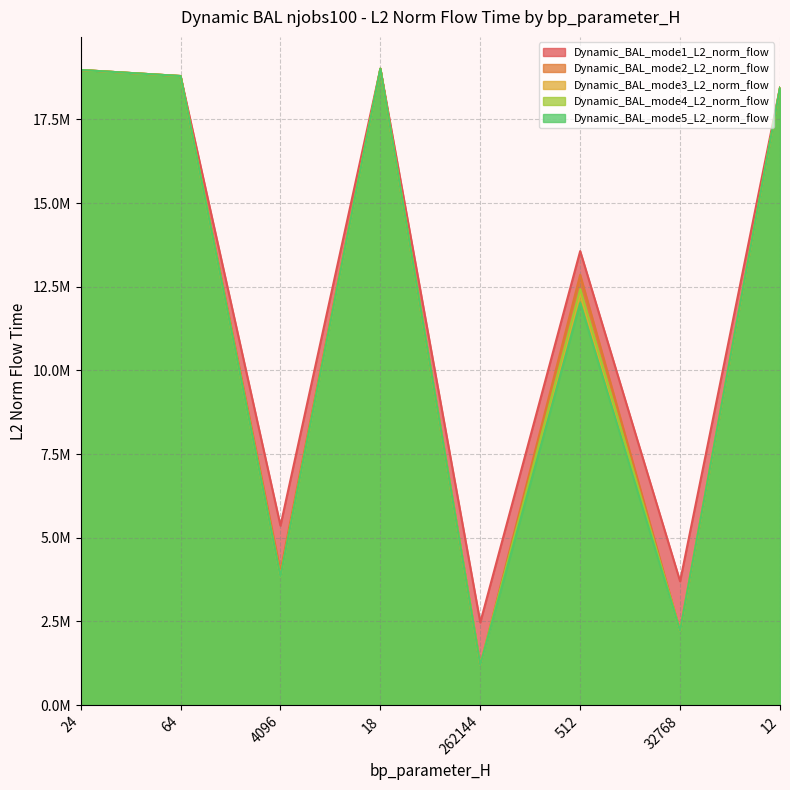

Reading left to right, transcribe all the data shown in this chart.

mode1: 18974693.8	18793794.6	5360527.1	19012370.7	2469006.7	13563765.8	3698156.9	18444292.1
mode2: 18974693.8	18793794.6	4000107.6	19012370.7	1196193.1	12856249.2	2218585.1	18444292.1
mode3: 18974693.8	18793794.6	3837316.6	19012370.7	1198096.5	12303273.2	2218777.7	18444292.1
mode4: 18974693.8	18793794.6	3840109.7	19012370.7	1202000.0	12426953.7	2220936.6	18444292.1
mode5: 18974693.8	18793794.6	3837355.9	19012370.7	1198034.8	12010263.9	2218745.8	18444292.1